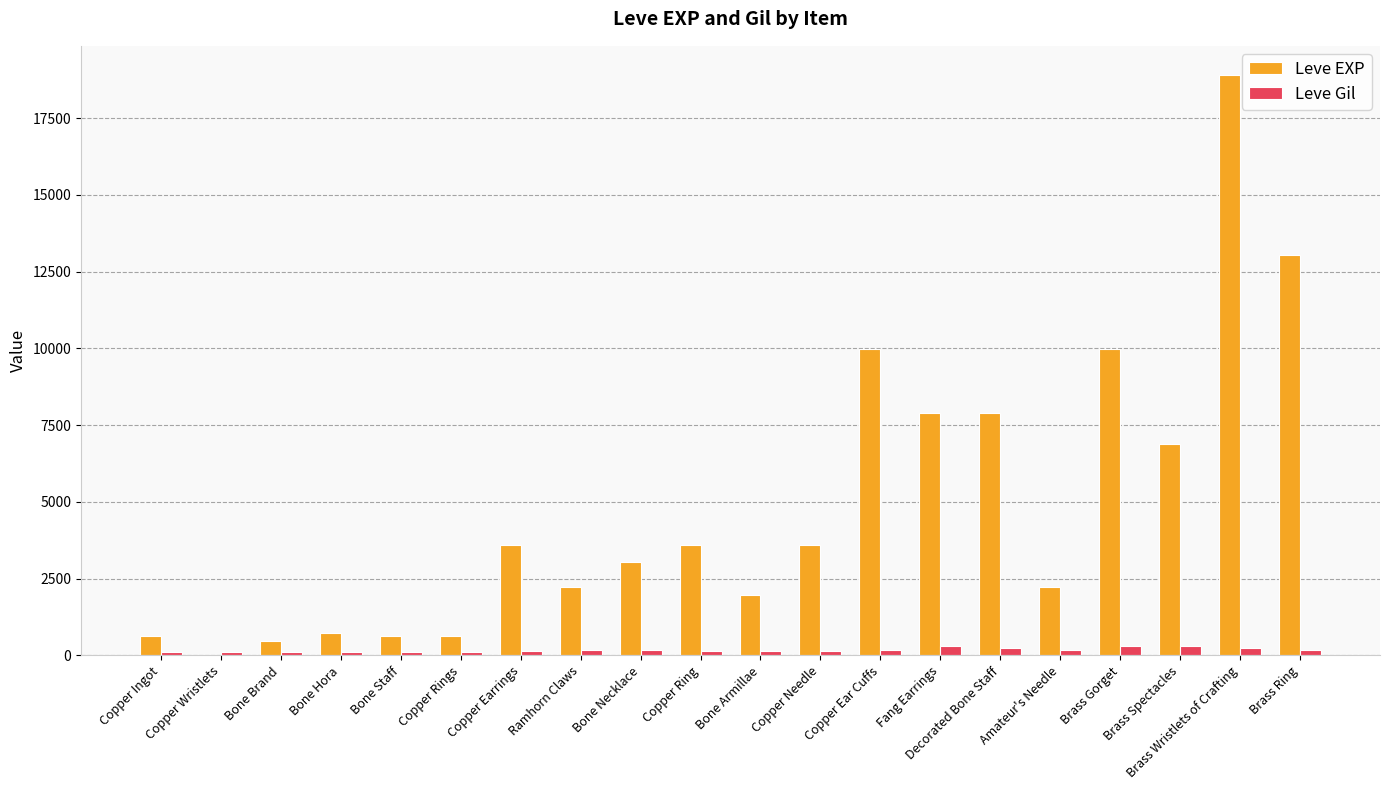

What is the sum of all Leve EXP values?

97911